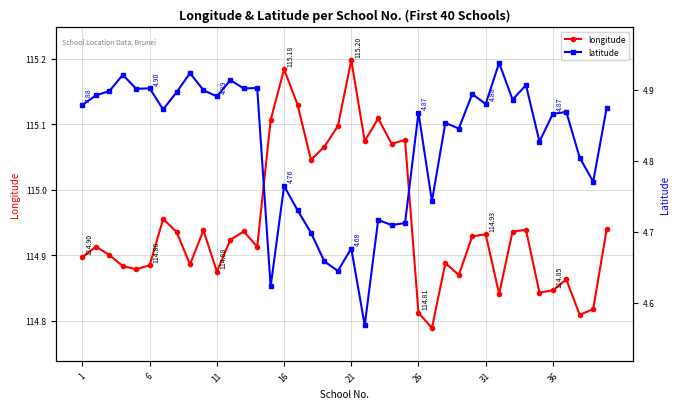

True or false: longitude has more than 1 points higher than both neighbors.

True